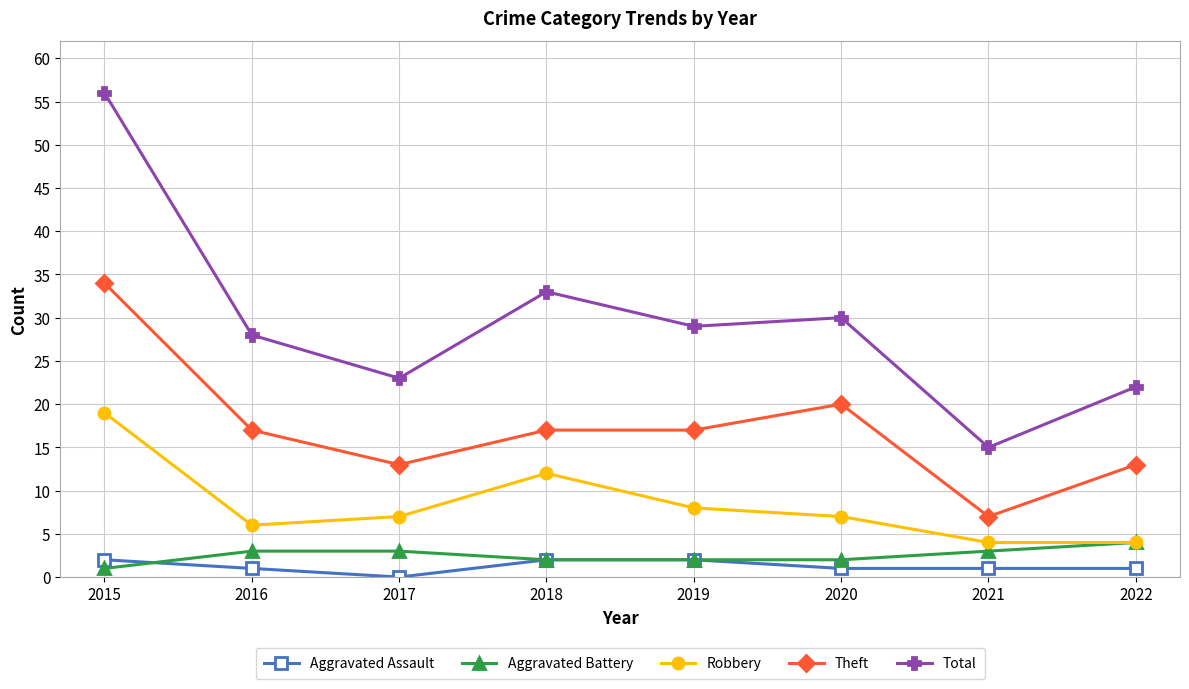

Is it true that Theft equals 24 at 2016?

False